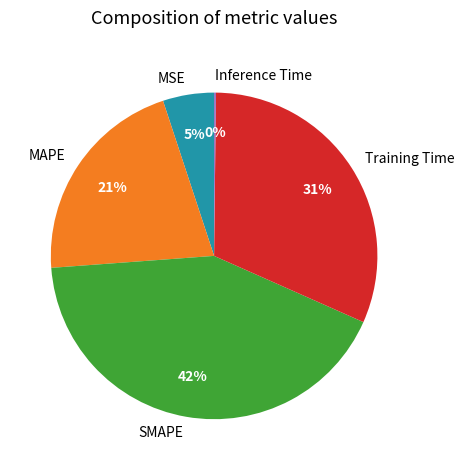

Which slice is the largest?

SMAPE